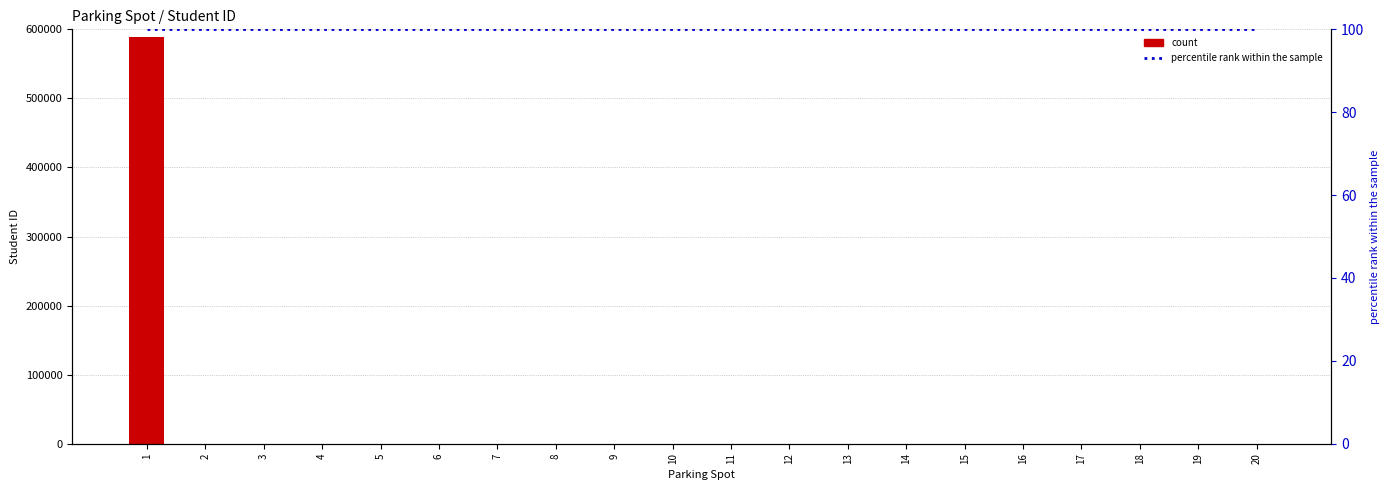

Which category has the highest value in the percentile rank within the sample series?

1